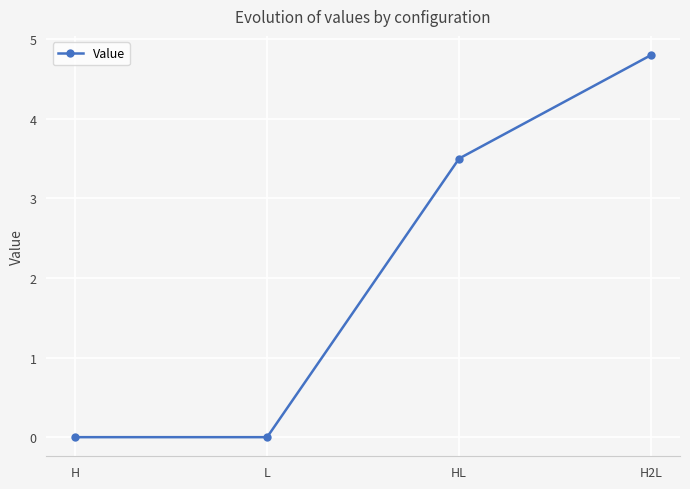

What is the greatest value displayed?

4.8